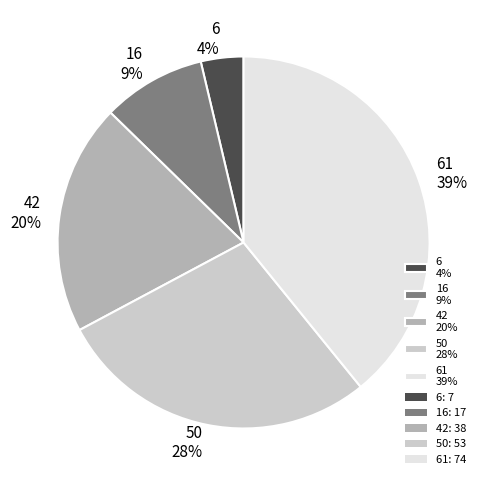

The 6 4% slice represents 4% of the pie. True or false?

True